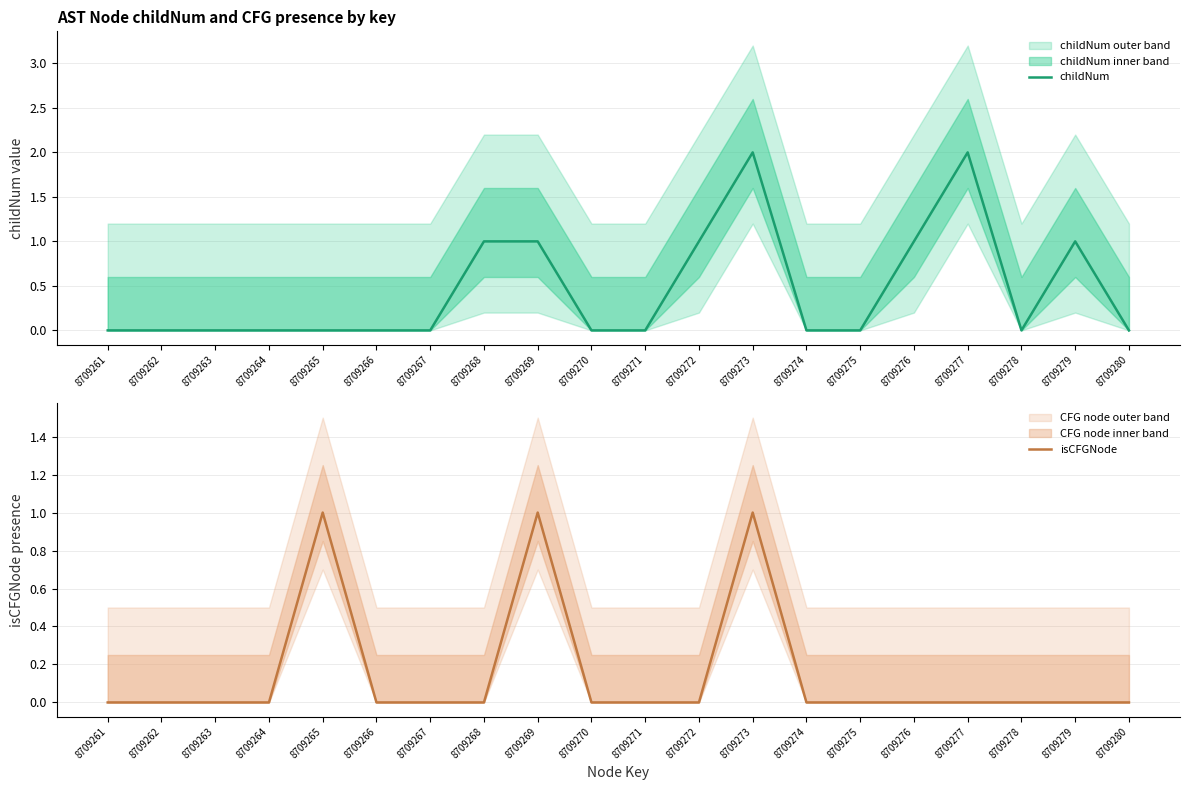

True or false: isCFGNode and childNum cross at least once.

False